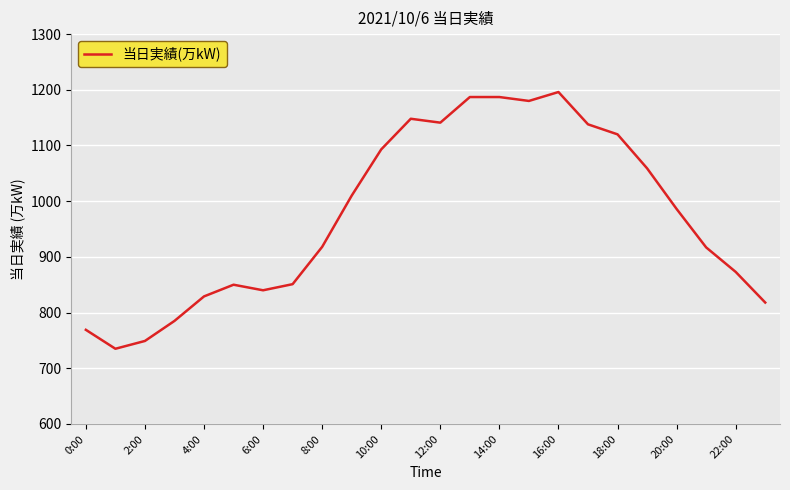

What is the difference between the maximum and minimum values?

461